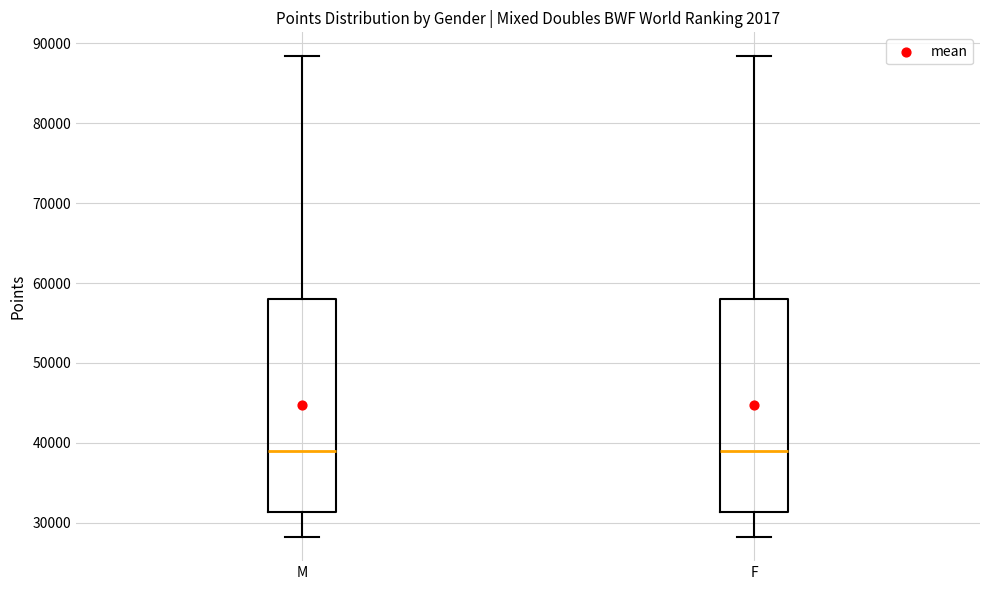

Where is the lower edge of the box for M on the y-axis? The values are not printed on the chart, so give them approximately, as read against the axis.

31000